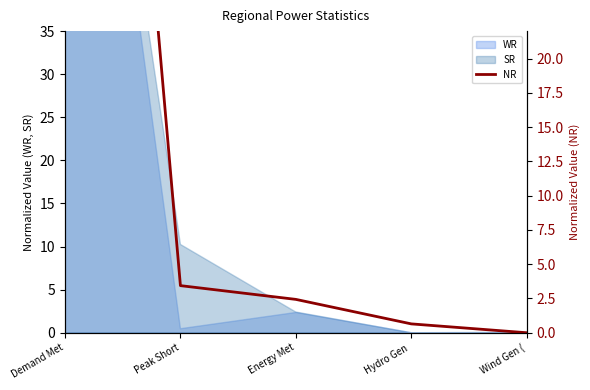

What is the approximate value at Hydro Gen ?

0.6